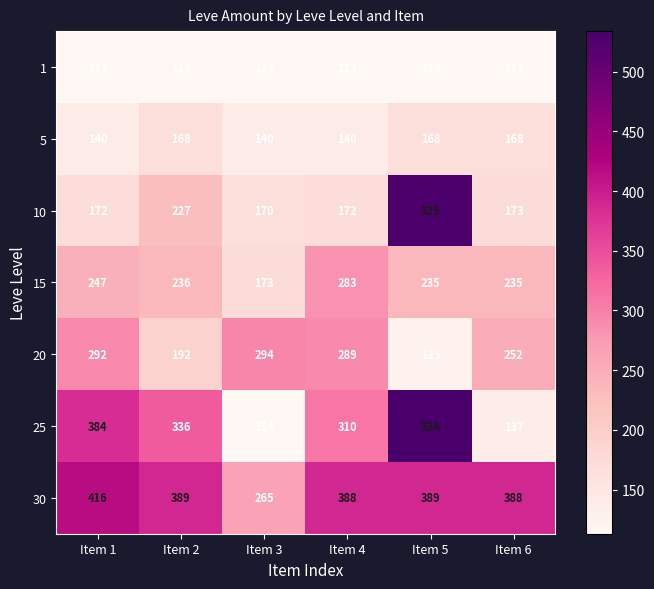

The 20 series shows 450 at Item 4. True or false?

False